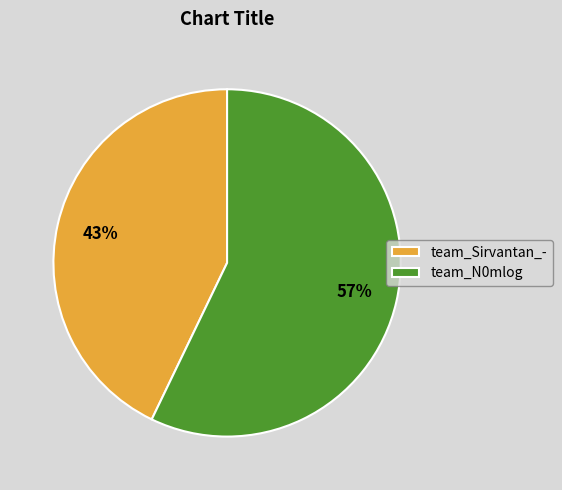

Is the sum of team_Sirvantan_- and team_N0mlog greater than half?

Yes